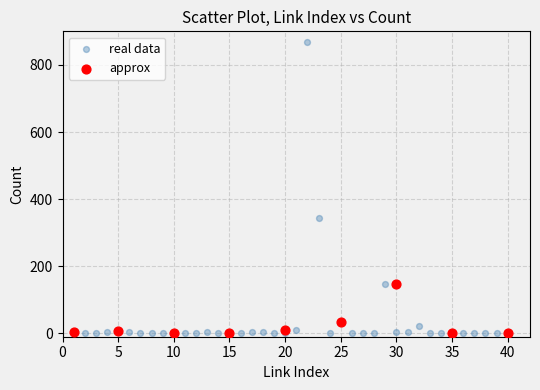

Which series contains the highest Y value?

real data